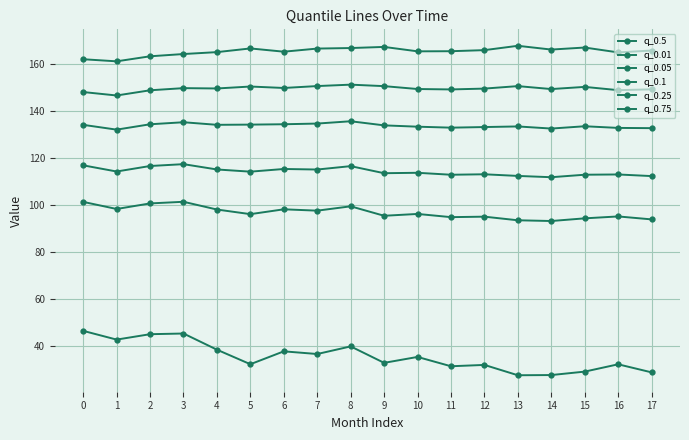

Does the chart have visible grid lines?

Yes